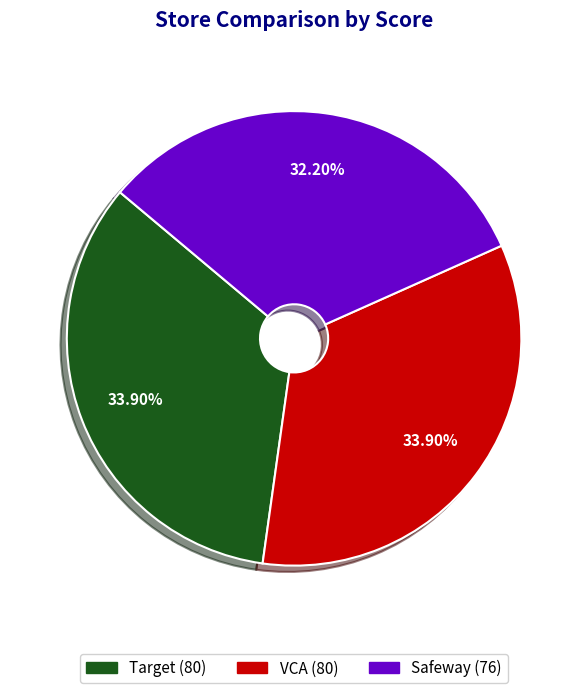

Which has a higher value, Target or Safeway?

Target